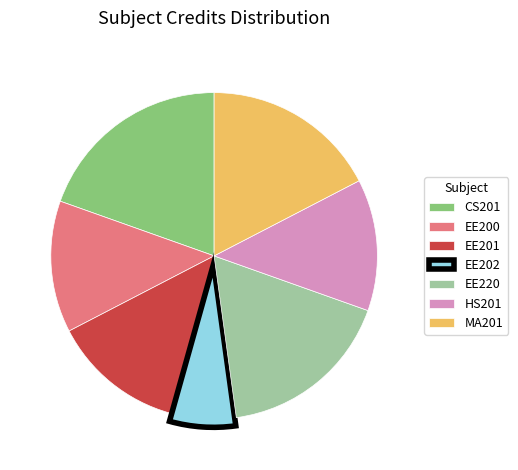

Which slice is the largest?

CS201